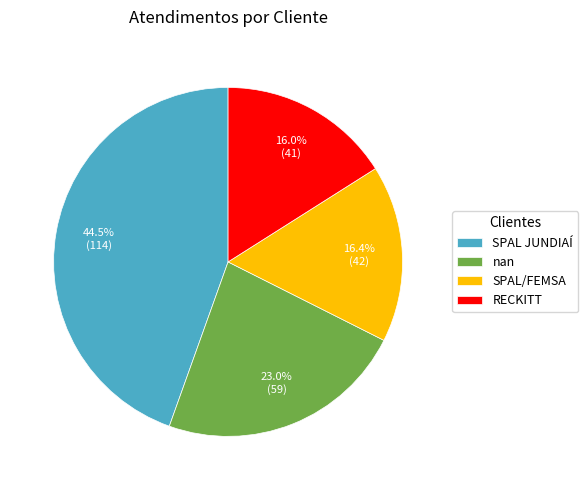

Which category has the biggest portion of the pie?

SPAL JUNDIAÍ